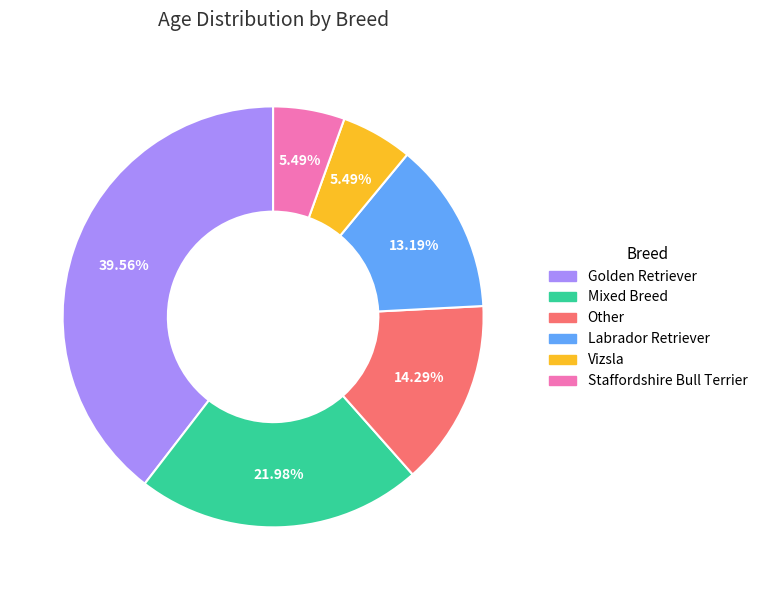

To the nearest percent, what is the difference between the largest and smallest slice percentages?

34%